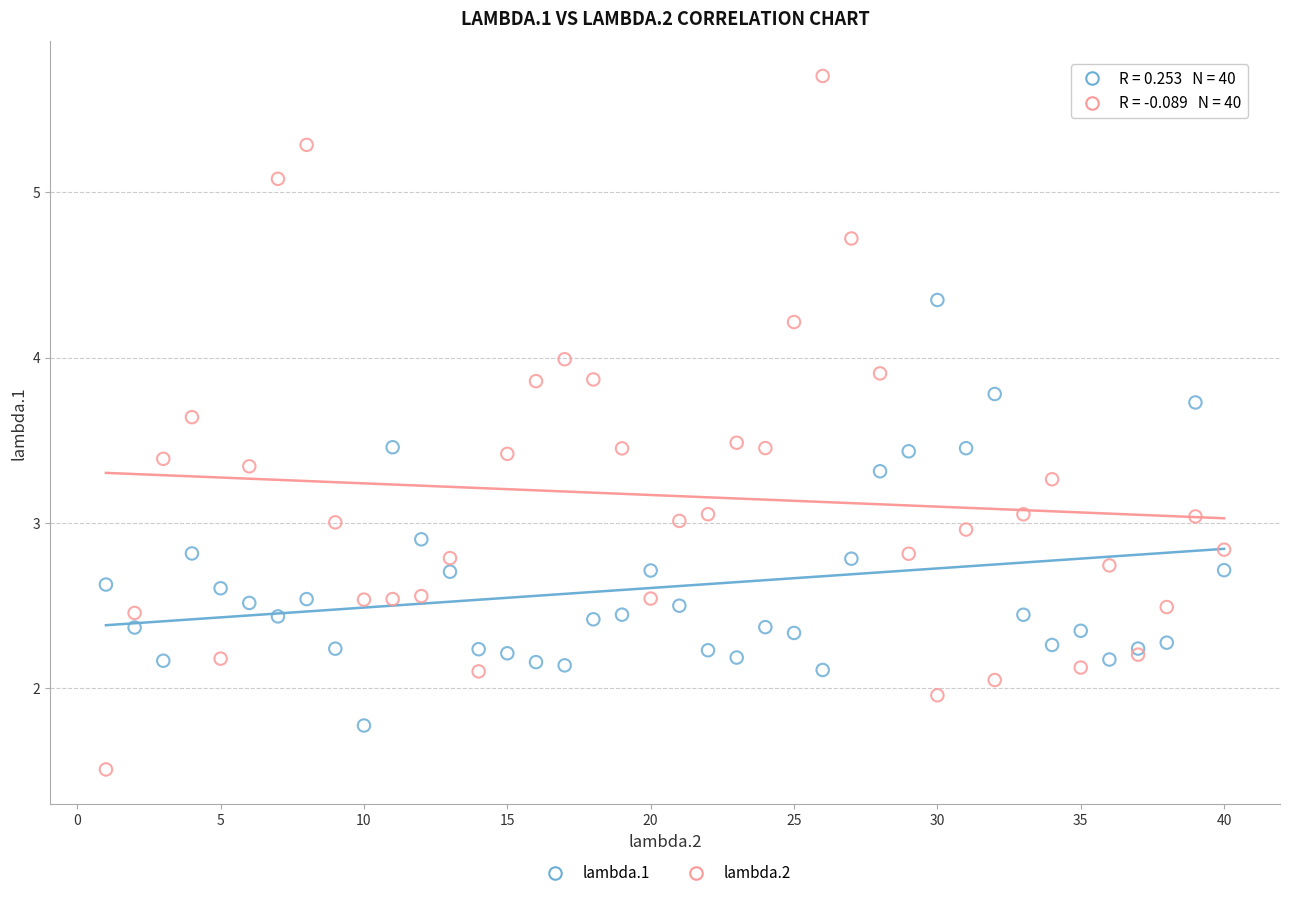

Which series has the largest Y range (max minus min)?

lambda.2